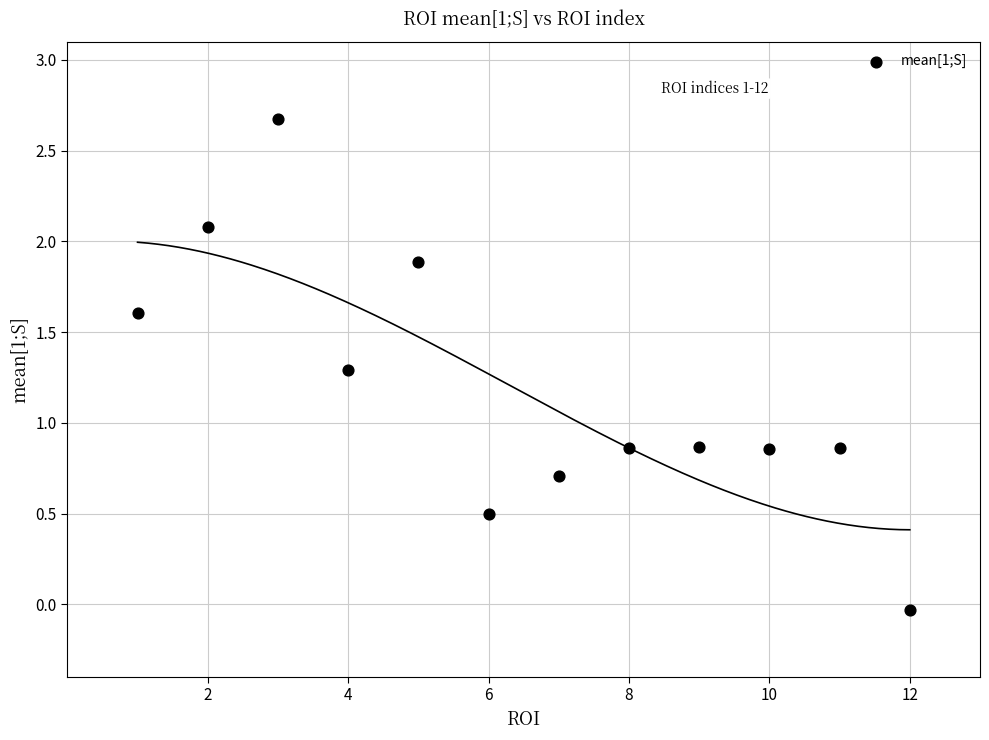

What is the range of X values (max minus min)?

11.0